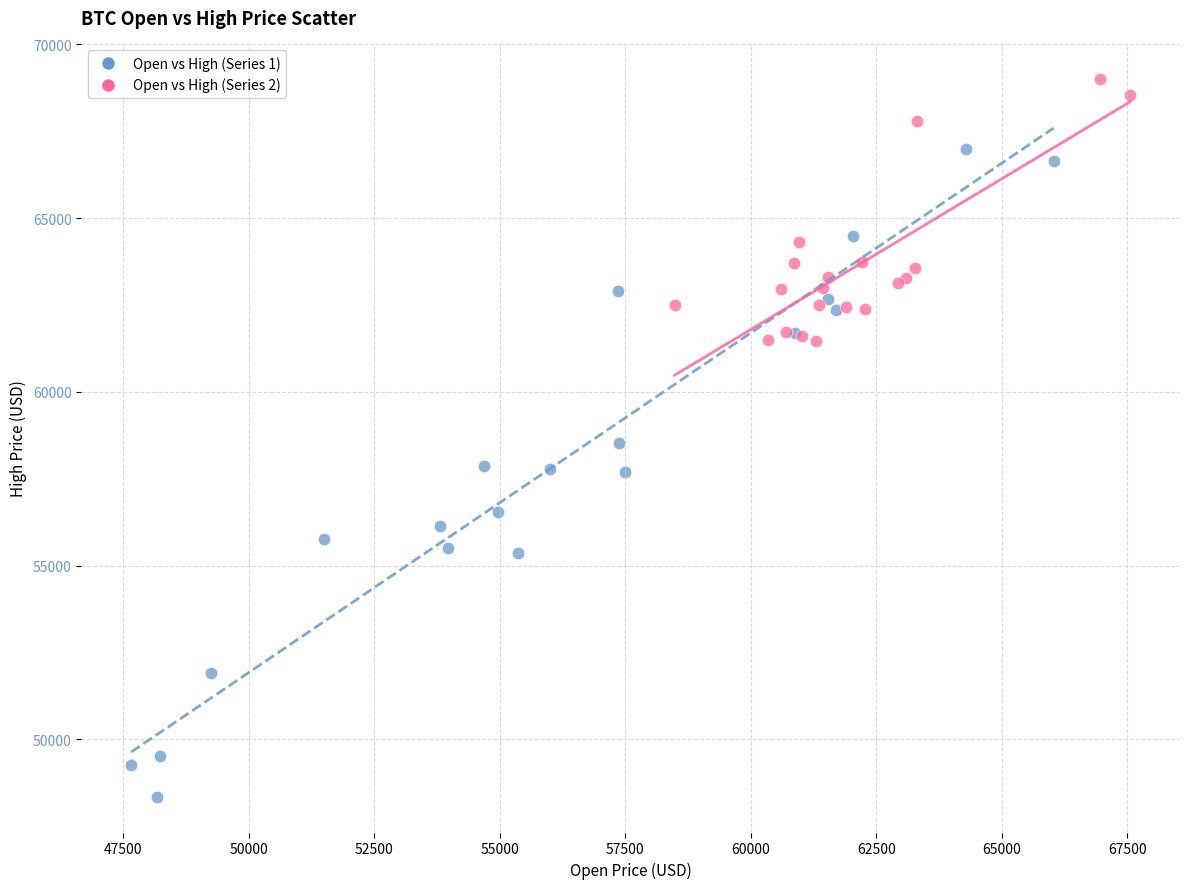

What are all the series names shown in the legend?

Open vs High (Series 1), Open vs High (Series 2)